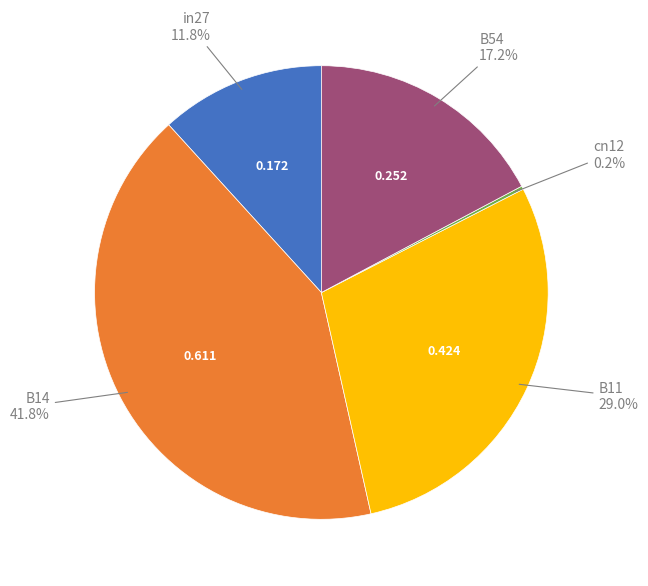

Does any single category account for the majority?

No